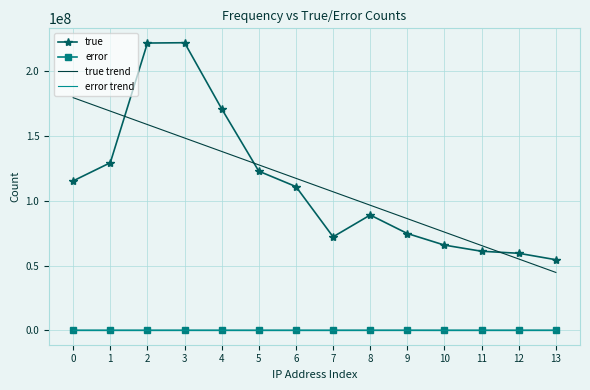

True or false: true and error cross at least once.

False